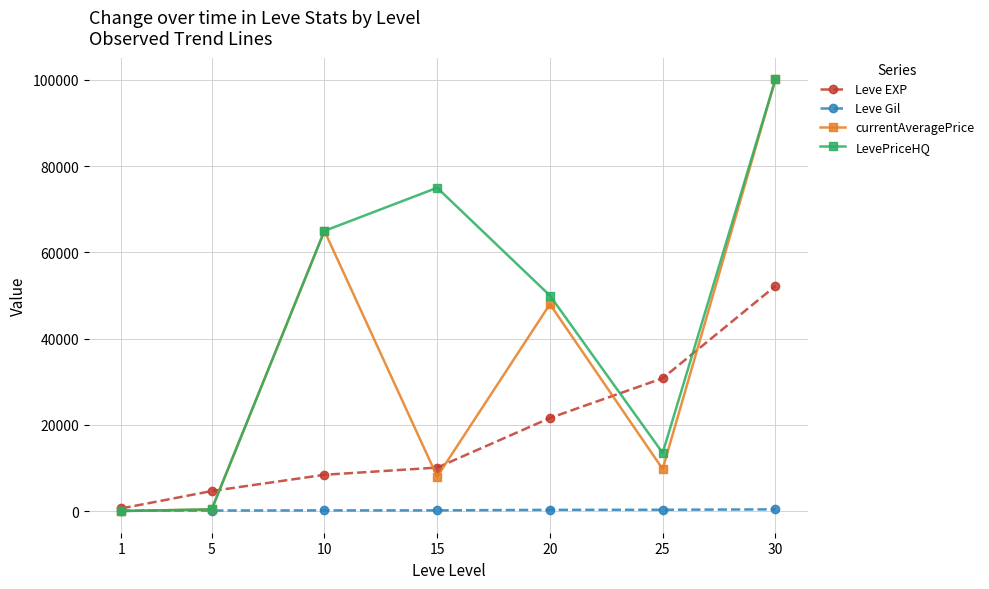

Which label corresponds to the largest value in the chart?

30